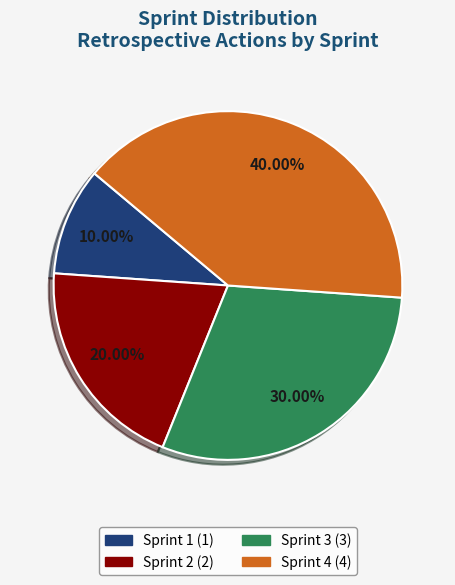

What is the ratio of the value at Sprint 1 to the value at Sprint 2?

0.5